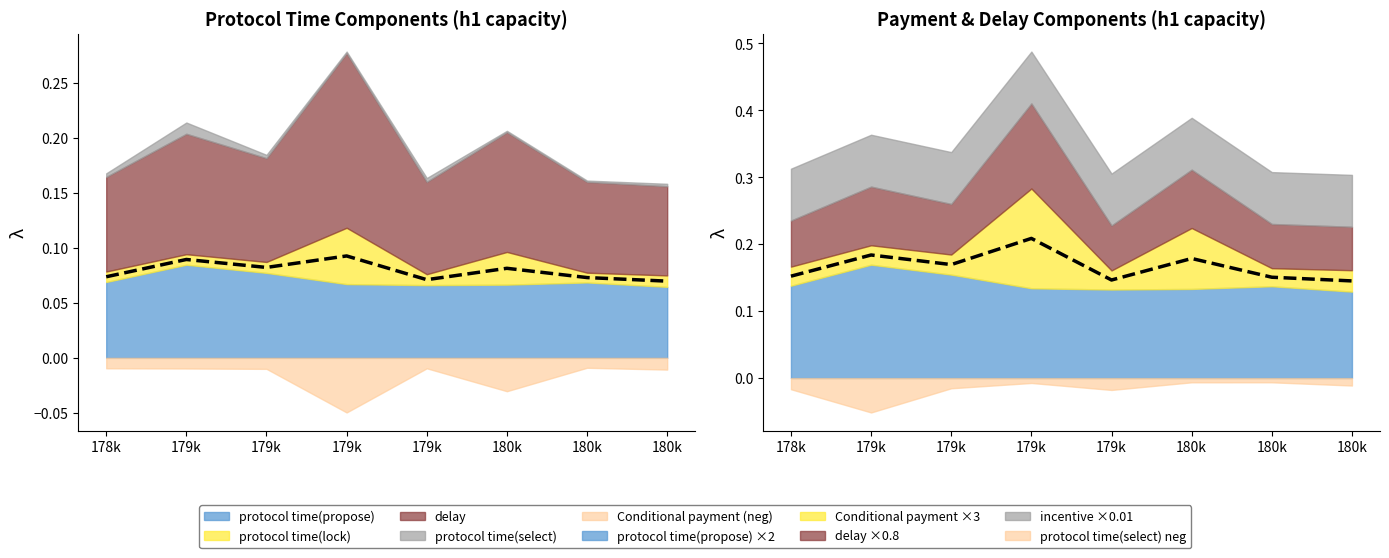

True or false: λ_k (propose mean) has more than 2 interior local peaks.

True